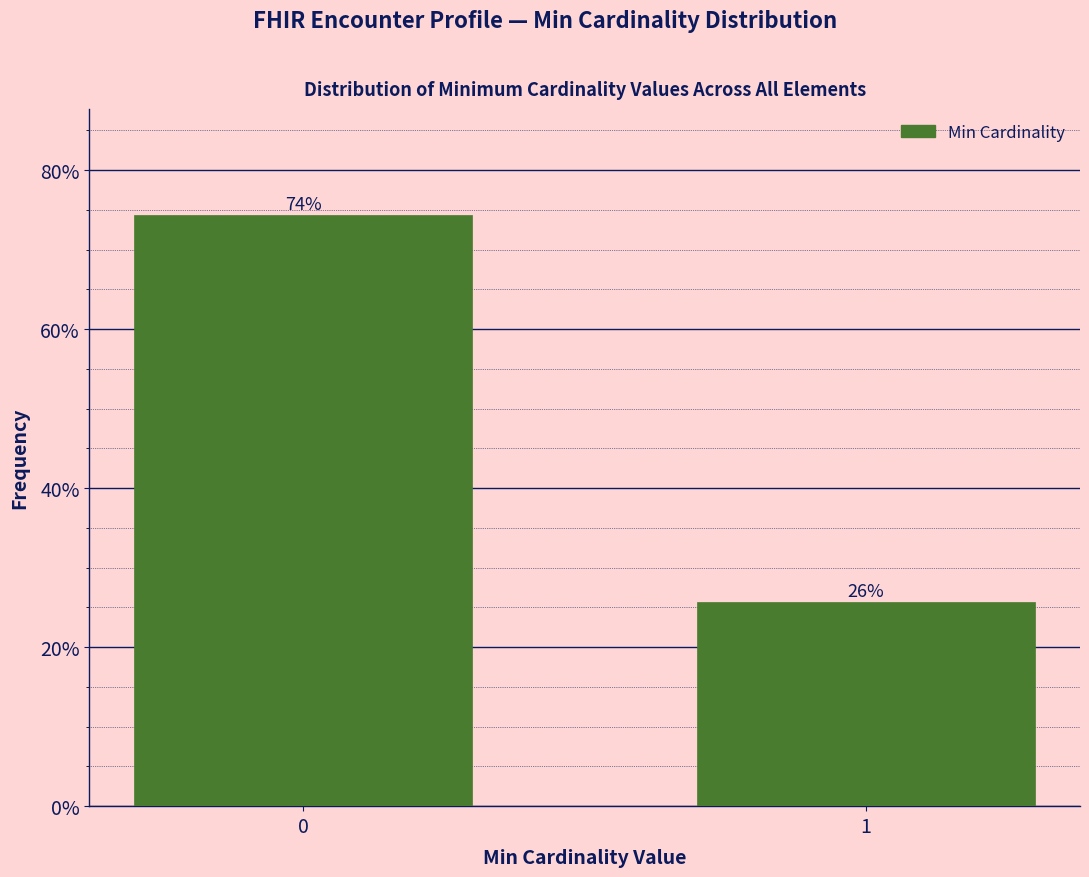

What is the sum of all values?

100.0